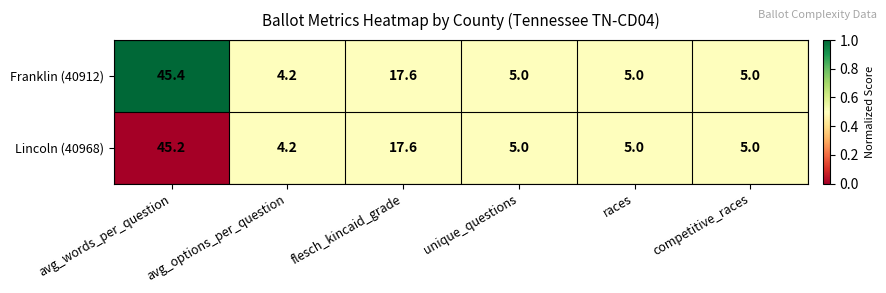

At which label does Franklin (40912) first exceed 5?

avg_words_per_question